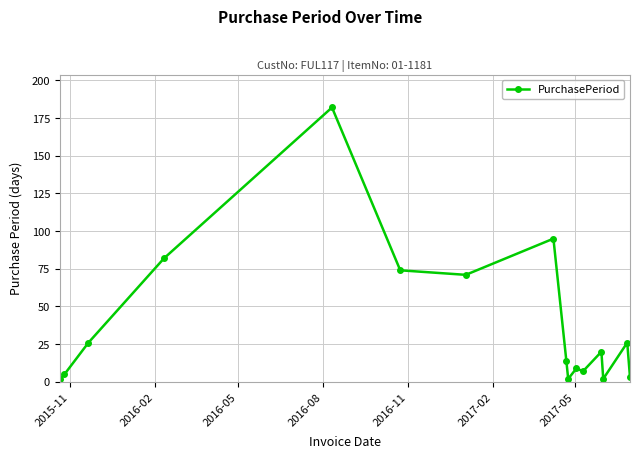

True or false: the data has more than 1 interior local peaks.

True